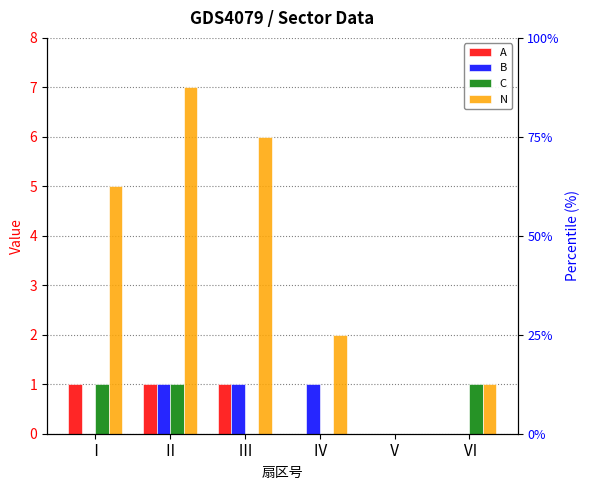

How many groups of bars are there?

6